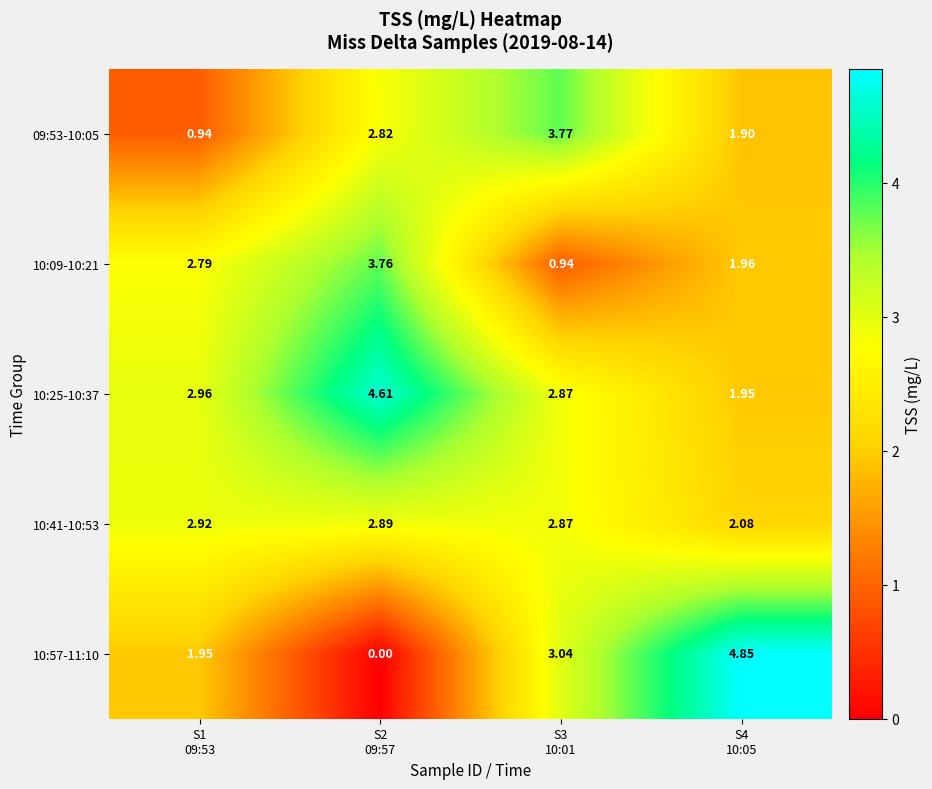

How many distinct data groups are displayed?

5